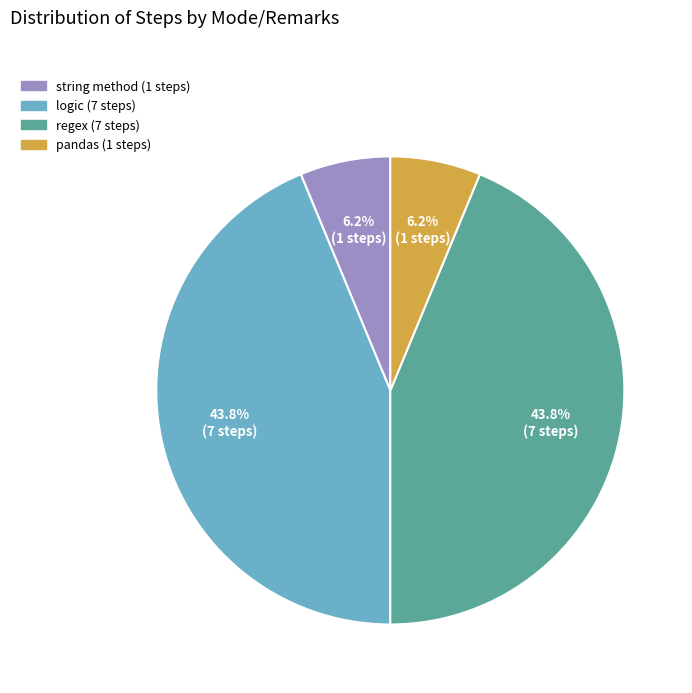

True or false: string method accounts for 1% of the total.

False